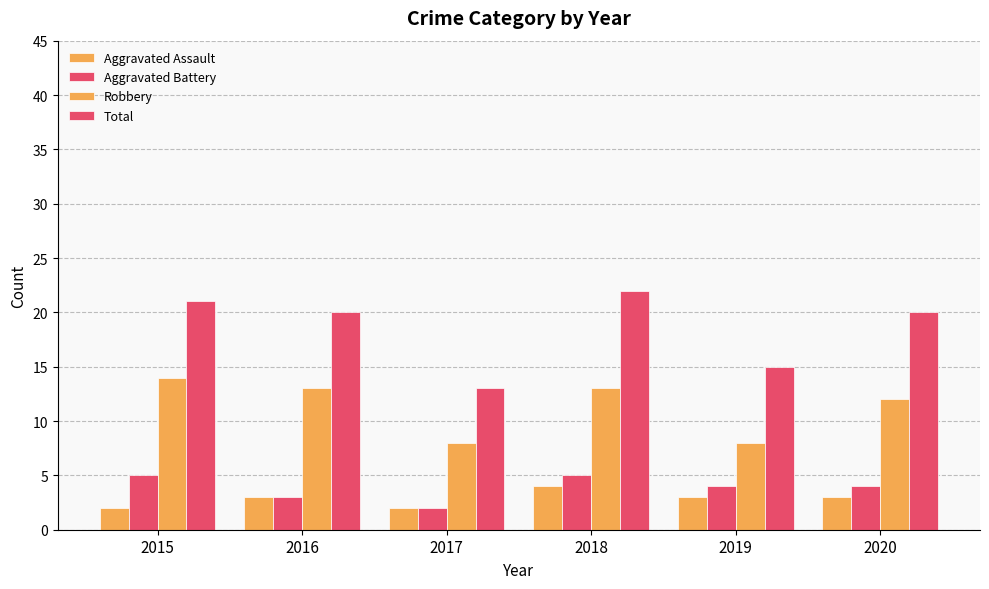

How many distinct data groups are displayed?

4